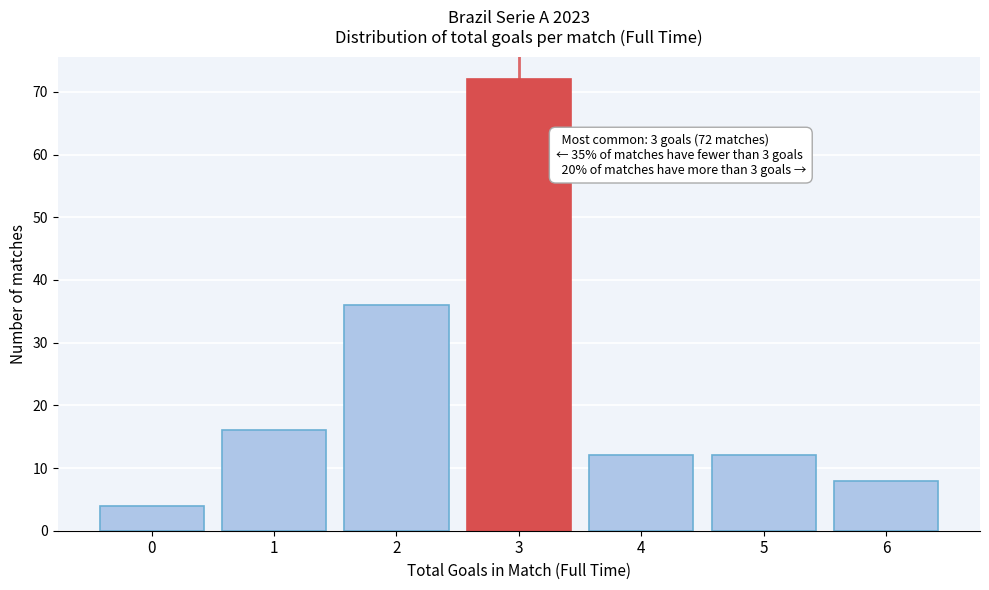

Reading left to right, list all the values displayed in this chart.

0=4	1=16	2=36	3=72	4=12	5=12	6=8